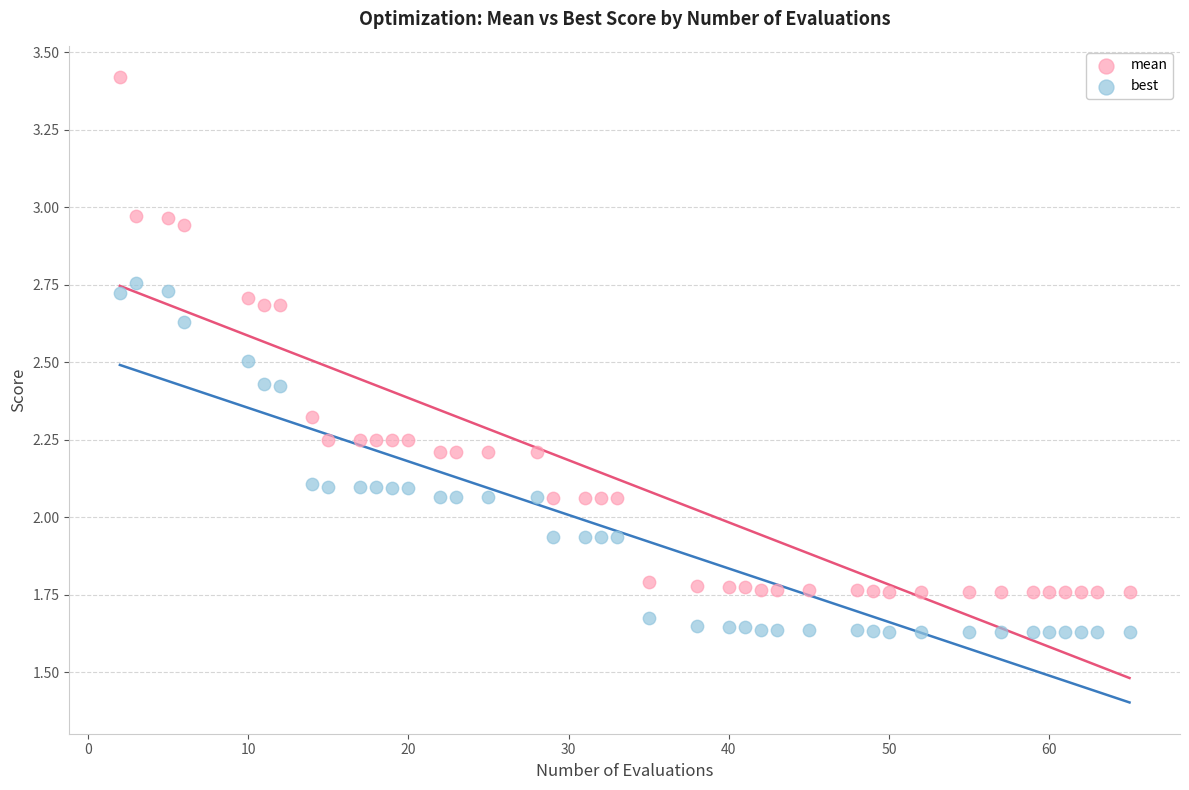

Across all data points, what is the range of X values (max minus min)?

63.0